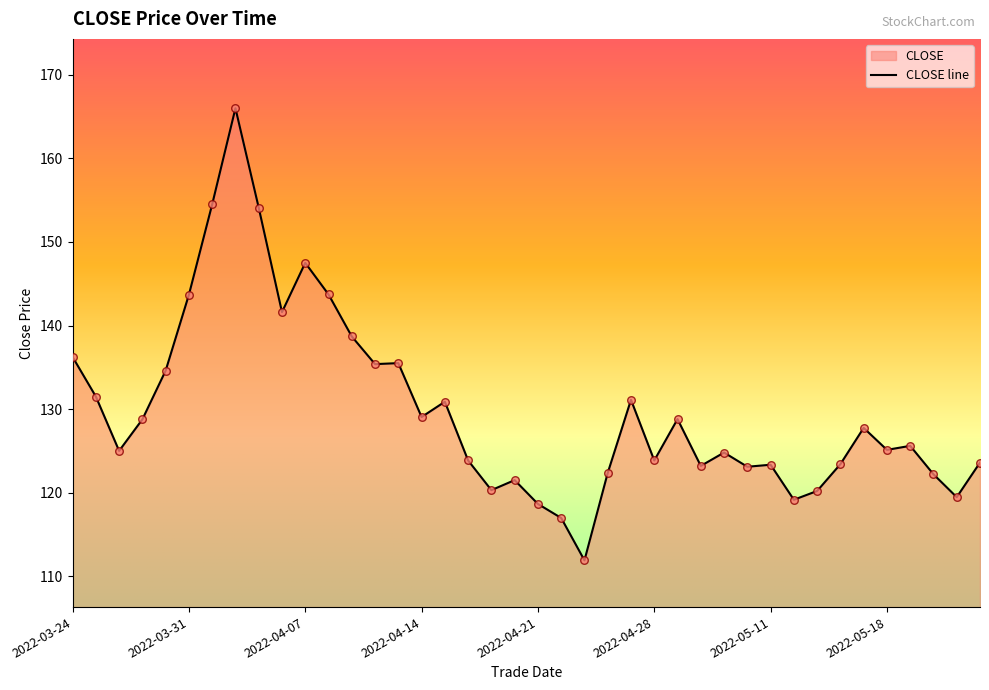

What is the ratio of the value at 2022-05-06 to the value at 2022-05-19?

1.0